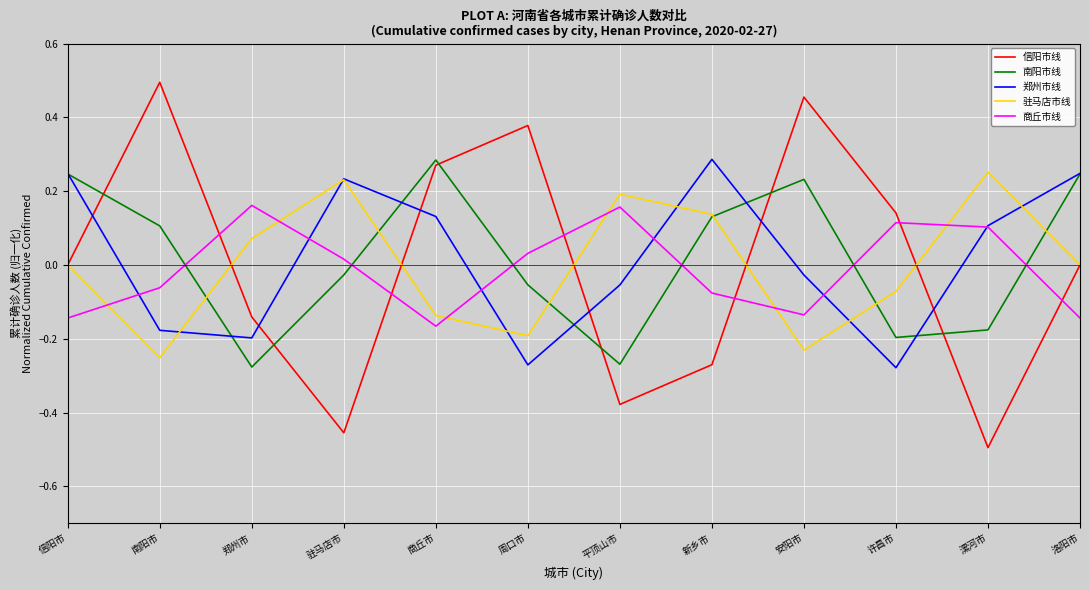

At which label does 南阳市线 reach its peak?

商丘市